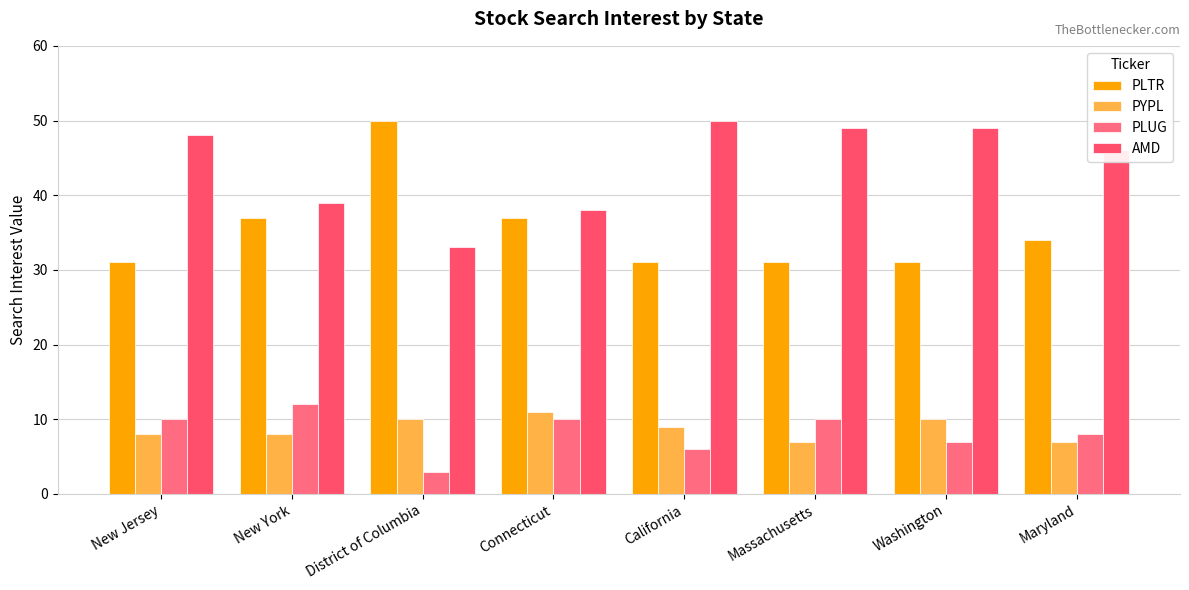

Between New Jersey and New York, which series saw the biggest shift?

AMD